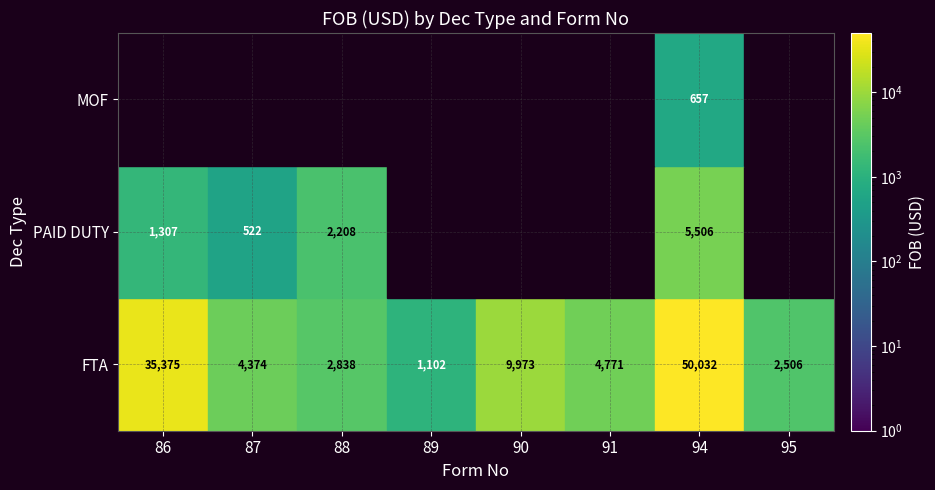

Is it true that MOF equals 0.0 at 91?

True